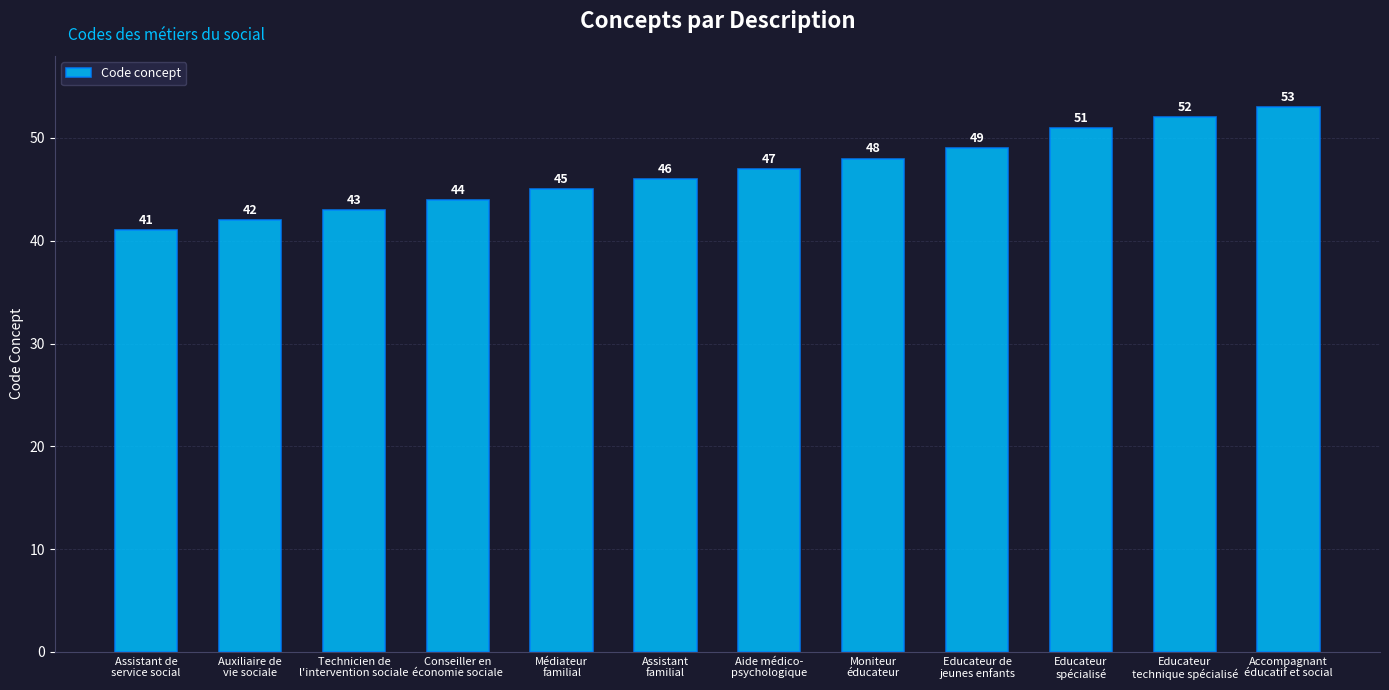

How many series are shown in this chart?

1